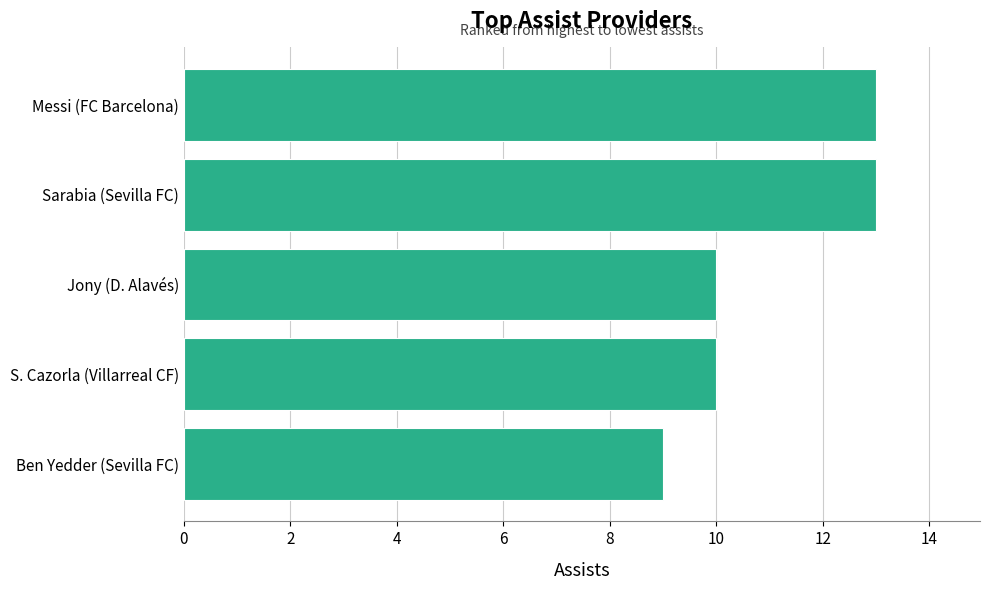

Is it true that the value at Messi (FC Barcelona) is 13?

True